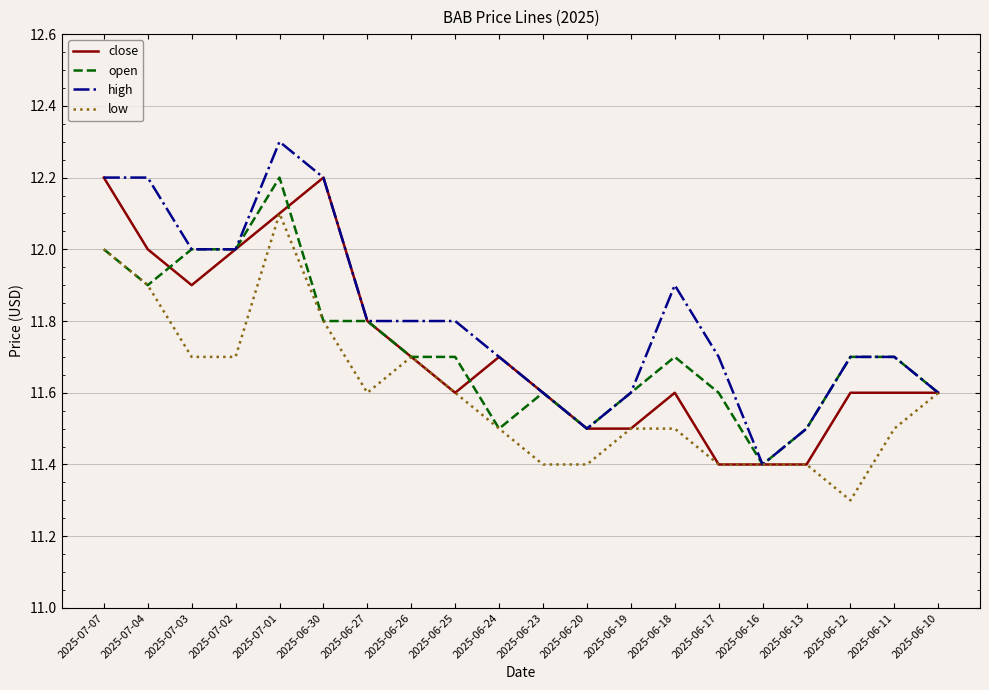

Does the chart have visible grid lines?

Yes